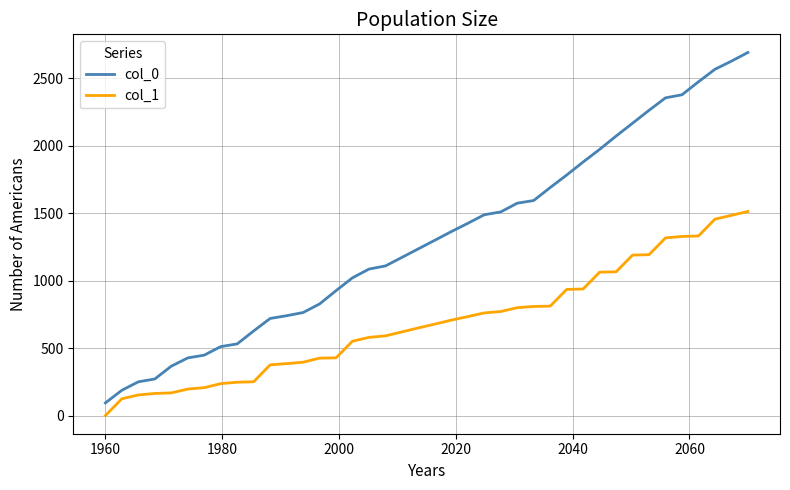

List the series in order of their overall mean, lowest first.

col_1, col_0